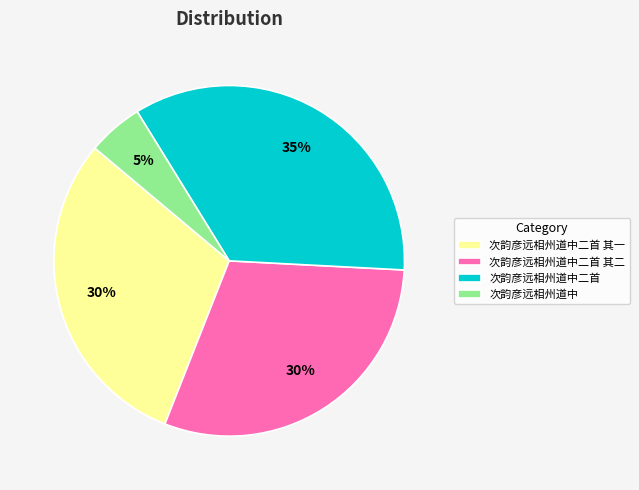

Is the sum of 次韵彦远相州道中二首 其二 and 次韵彦远相州道中二首 其一 greater than half?

Yes